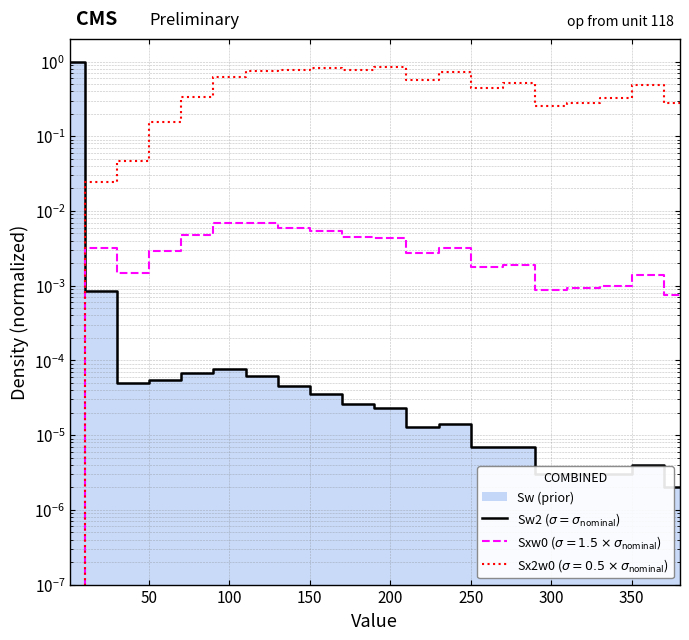

Reading right to left, what are all the values shown in this chart?

0.0	0.0	0.0	0.0	0.0	0.0	0.0	0.0	0.0	0.0	0.0	0.0	0.0	0.0	0.0	0.0	0.0	0.0	0.0	1.0